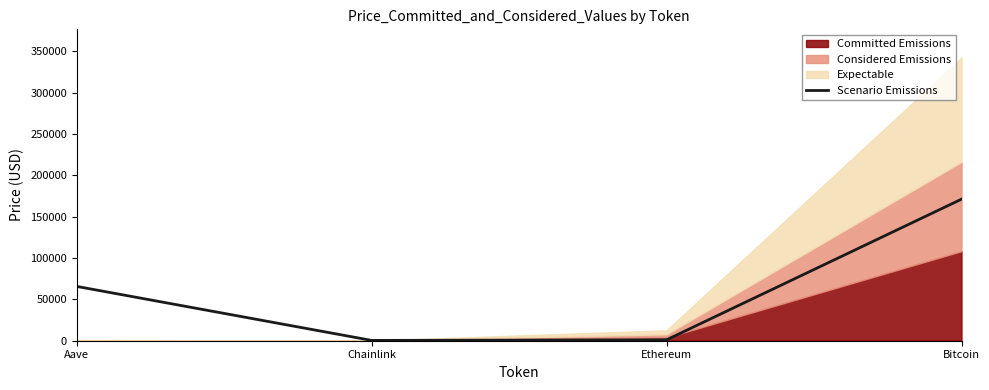

Is it true that the value at Ethereum is 1092.4?

True